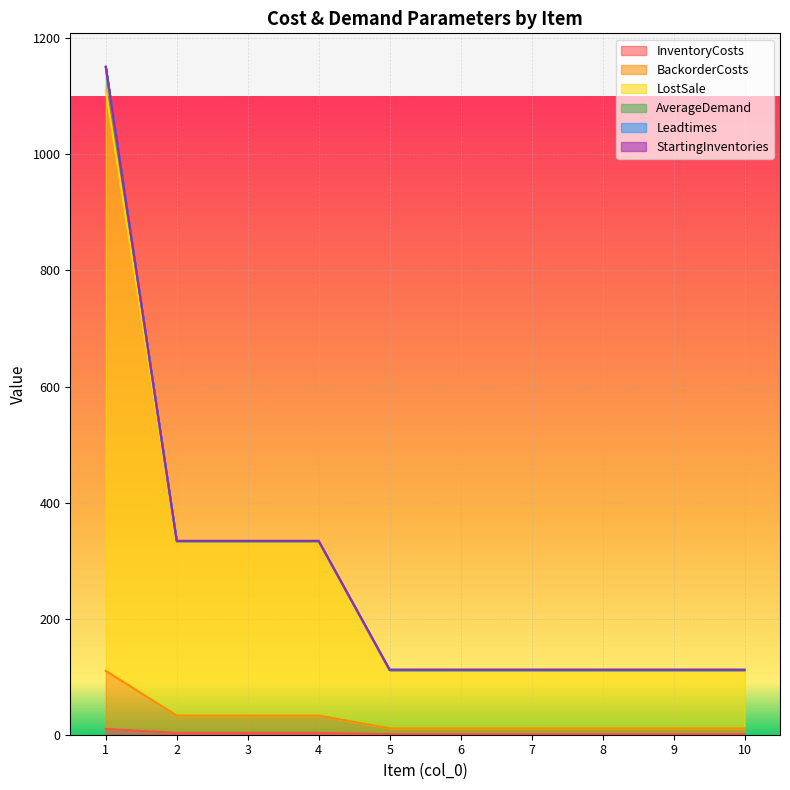

What is the average value of the InventoryCosts series?

2